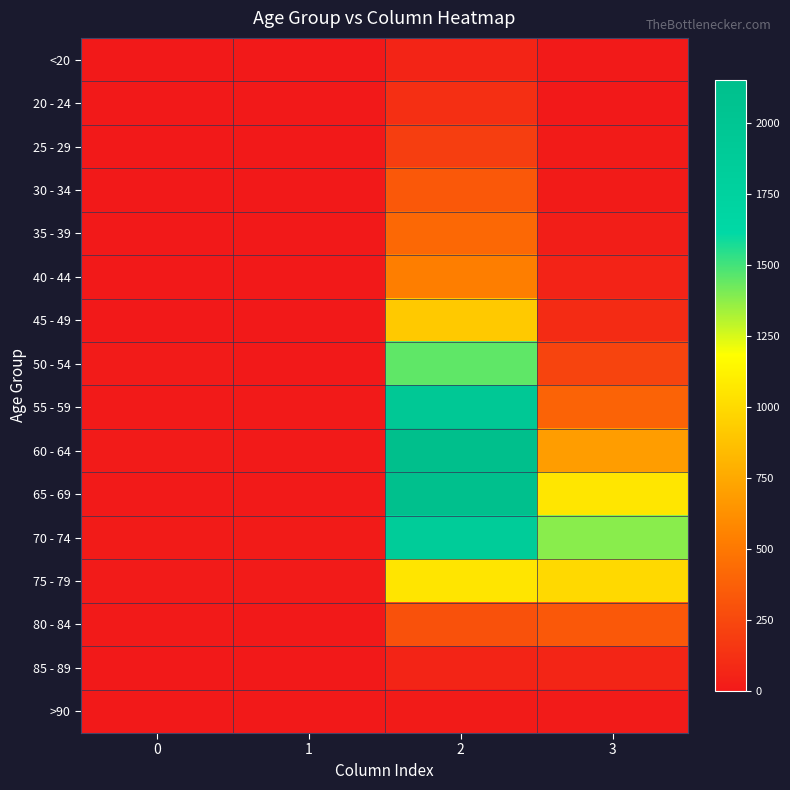

What is the spread (max minus min) of values at 3?

1379